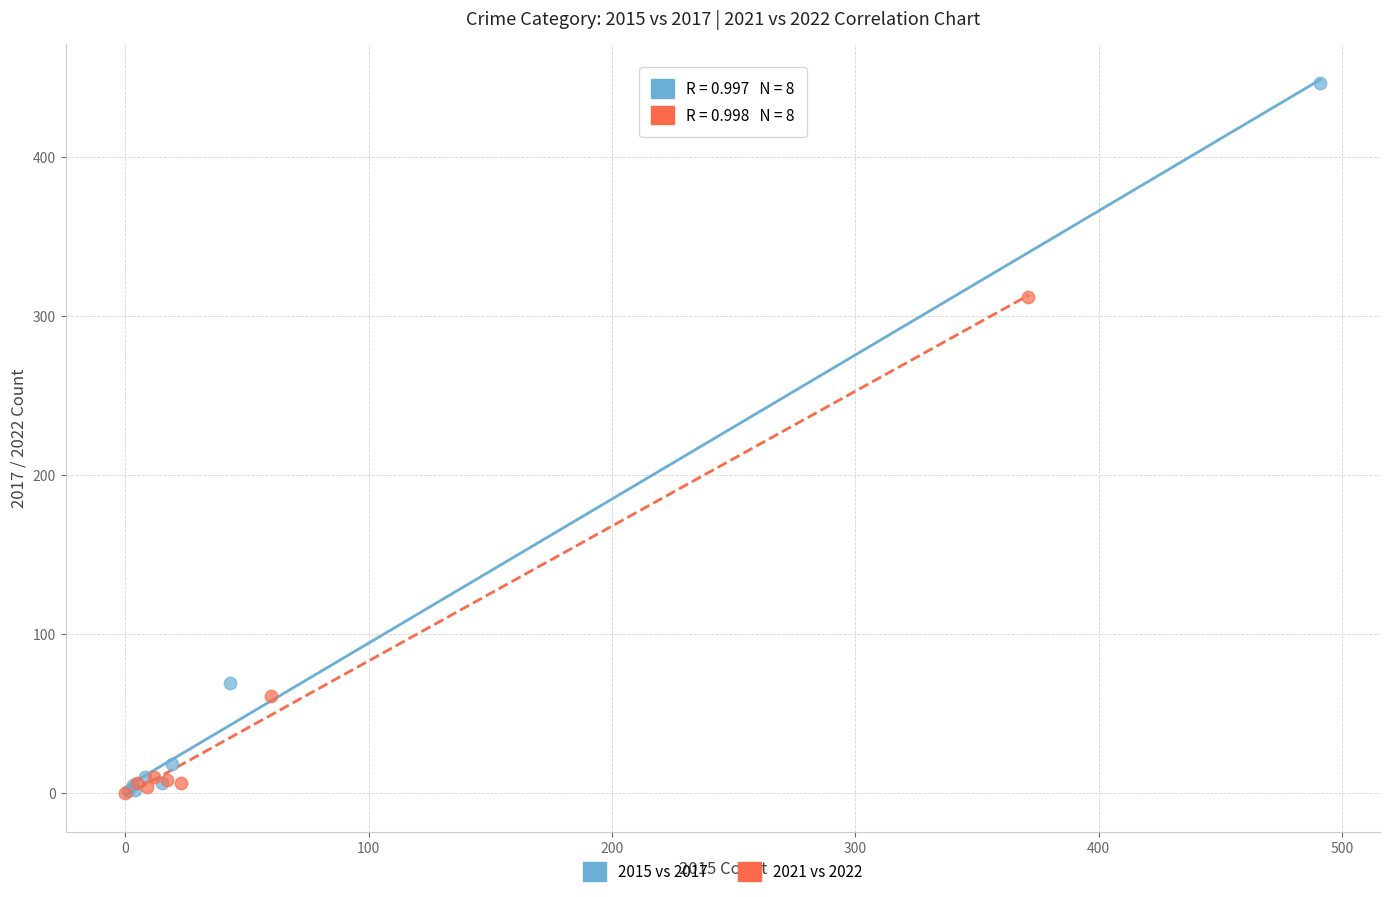

Which series has the widest spread of Y values?

2015 vs 2017